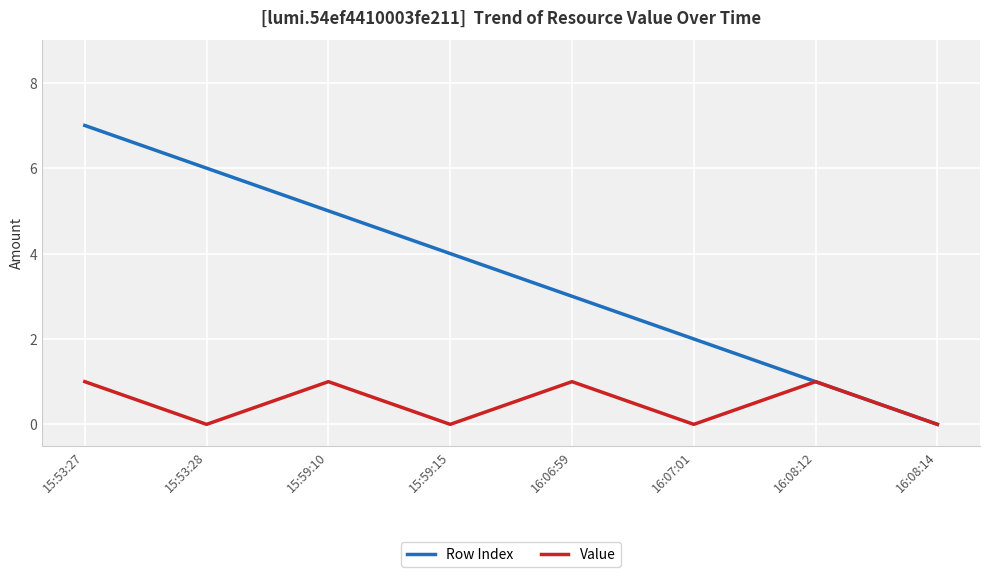

What value does the Row Index series have at 15:53:28?

6